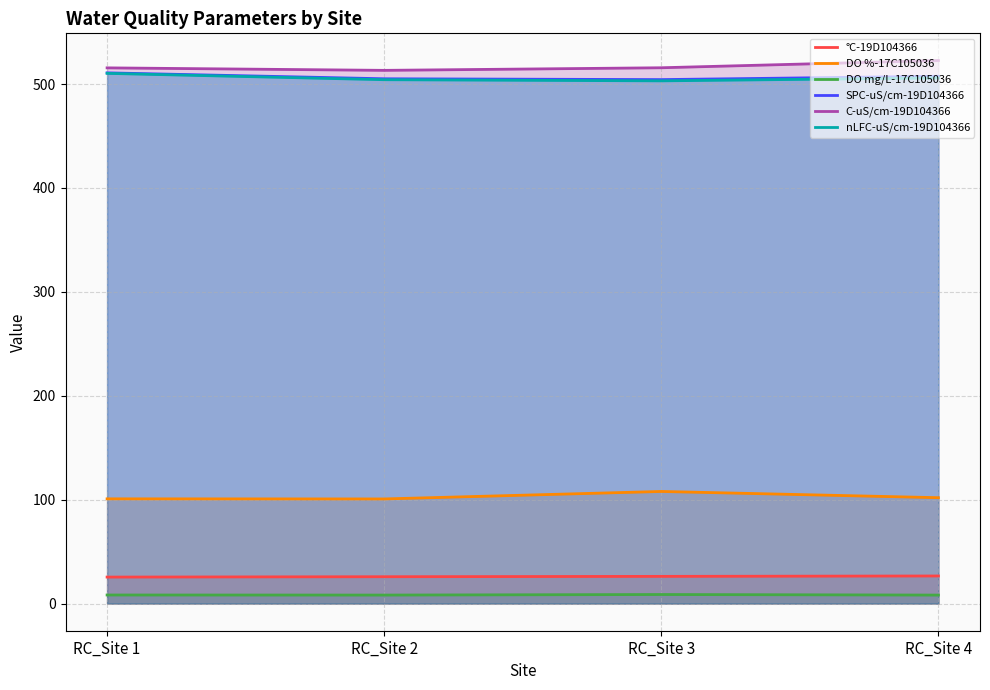

Which series changed the most between RC_Site 1 and RC_Site 3?

nLFC-uS/cm-19D104366